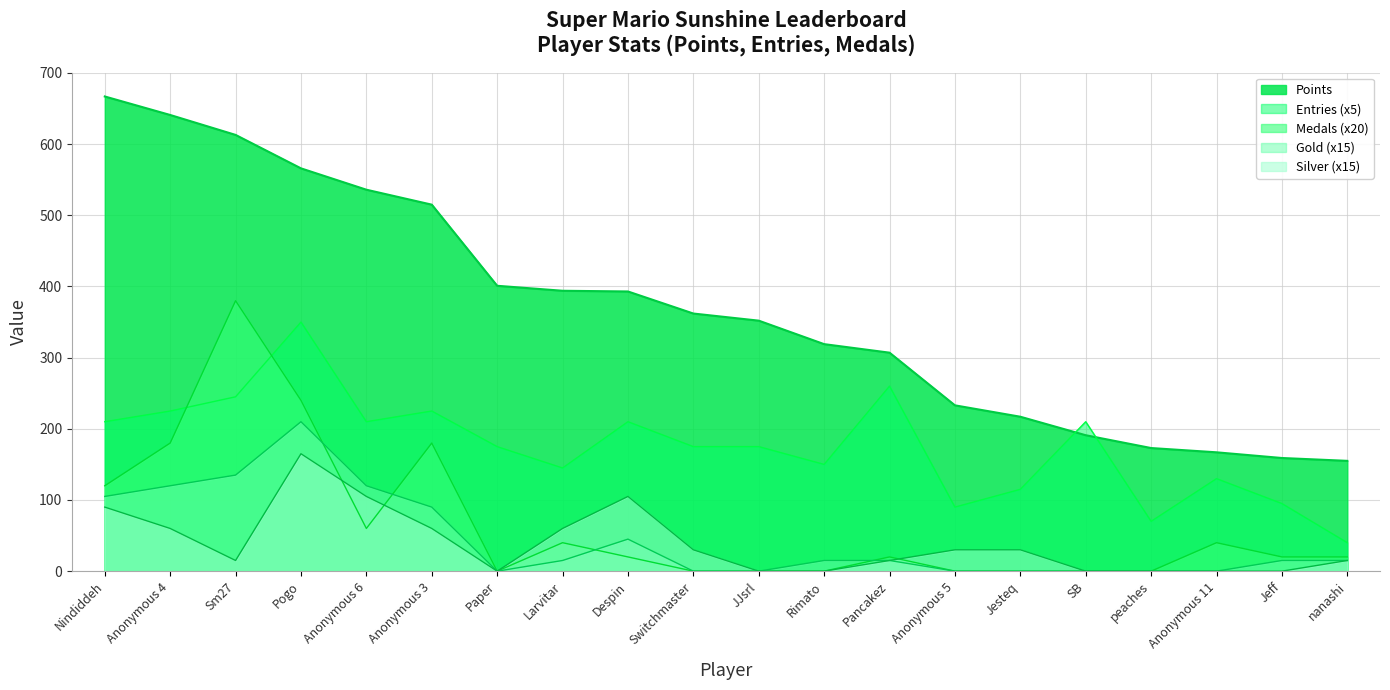

What is the difference between the maximum and second lowest values in the Medals series?

380